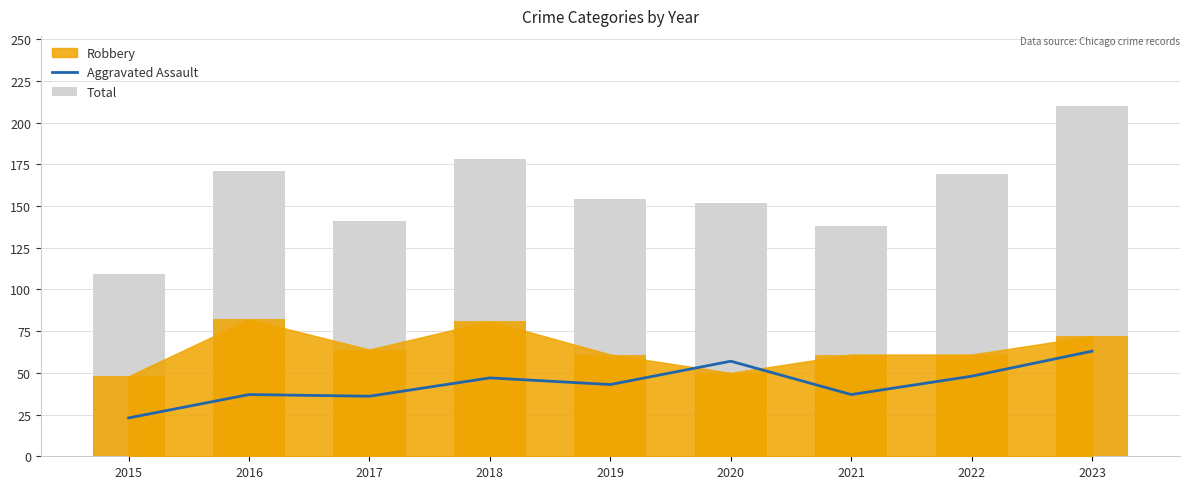

Is it true that Total equals 171 at 2016?

True